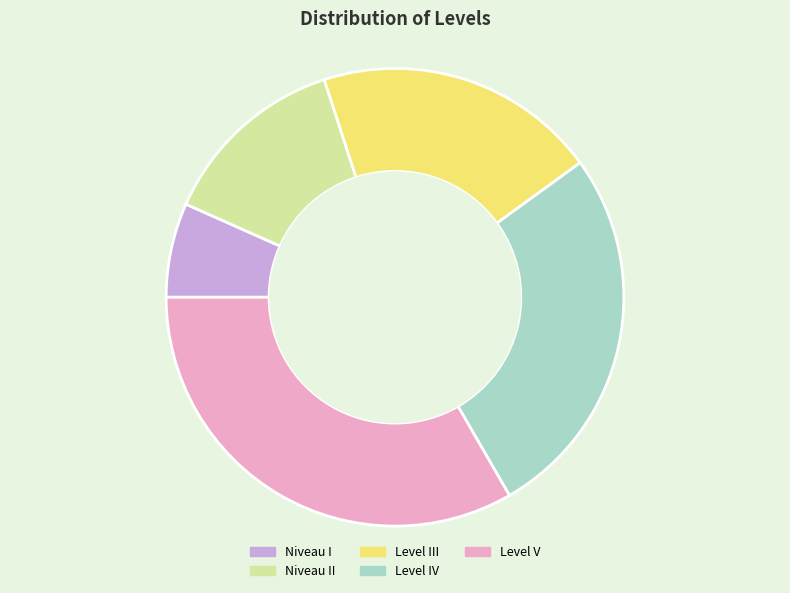

Which has a higher value, Niveau II or Niveau I?

Niveau II